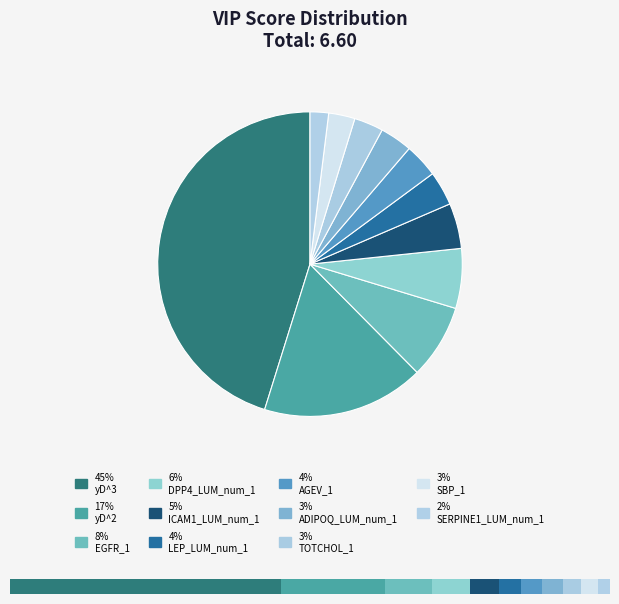

Rank the categories by value from highest to lowest.

yD^3, yD^2, EGFR_1, DPP4_LUM_num_1, ICAM1_LUM_num_1, LEP_LUM_num_1, AGEV_1, ADIPOQ_LUM_num_1, TOTCHOL_1, SBP_1, SERPINE1_LUM_num_1